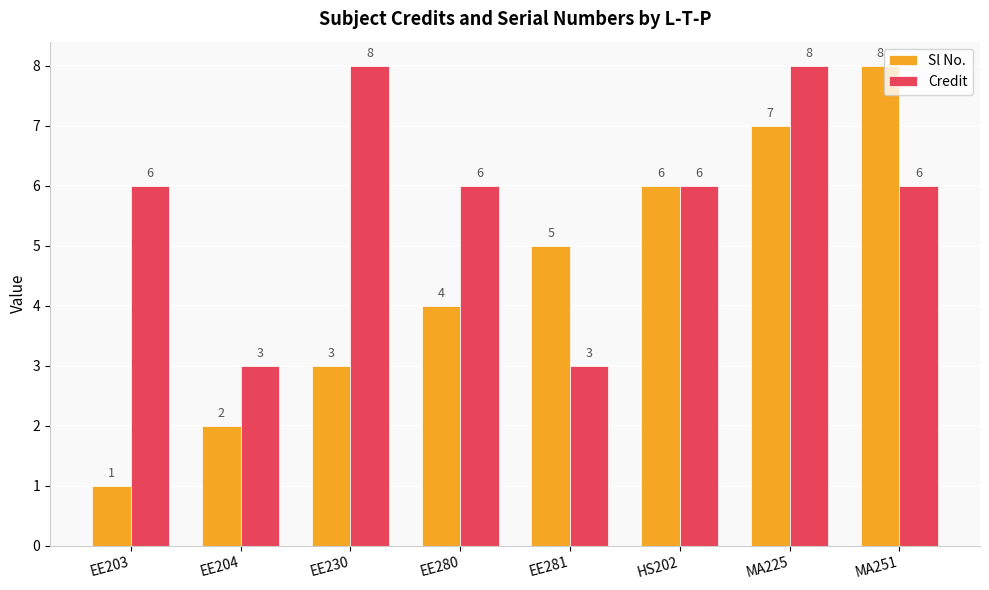

List the labels in order of Sl No. value, smallest first.

EE203, EE204, EE230, EE280, EE281, HS202, MA225, MA251